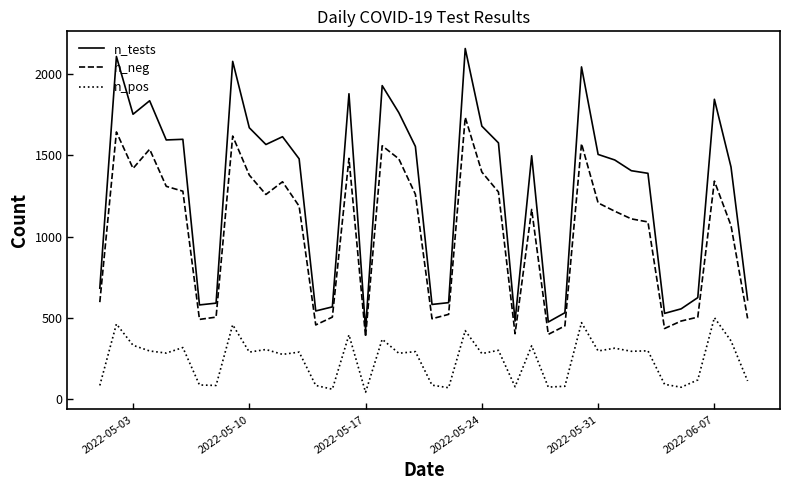

Which series has the largest total across all categories?

n_tests